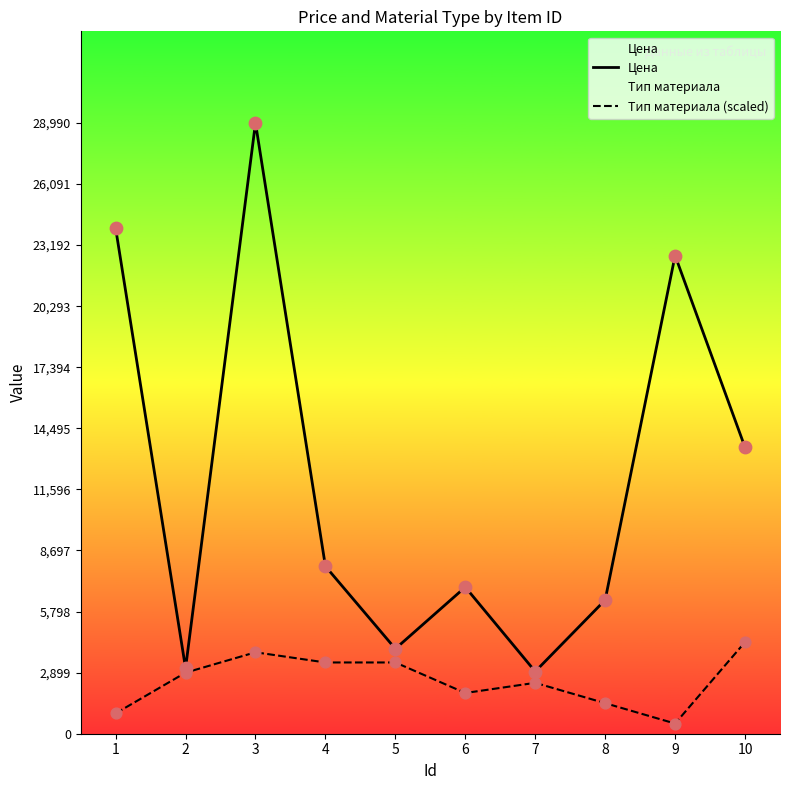

Which series reaches the maximum Y coordinate?

Цена